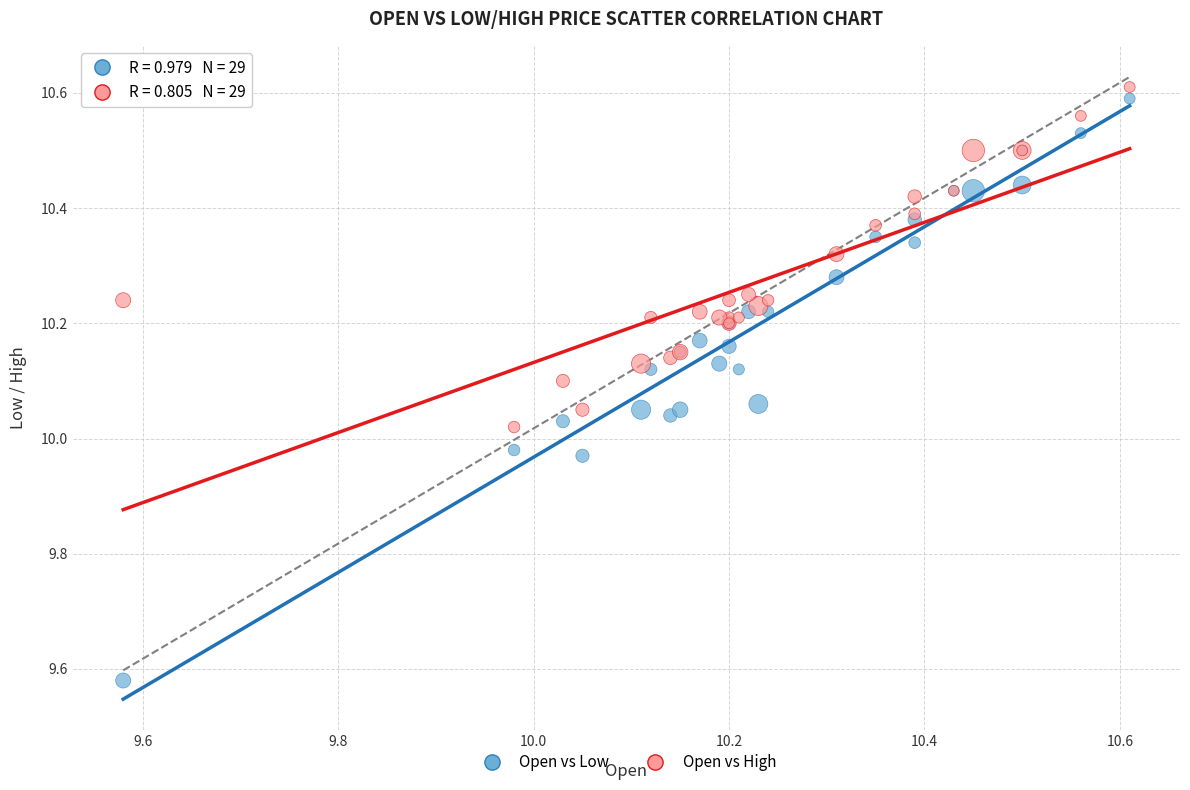

What are all the series names shown in the legend?

Open vs Low, Open vs High